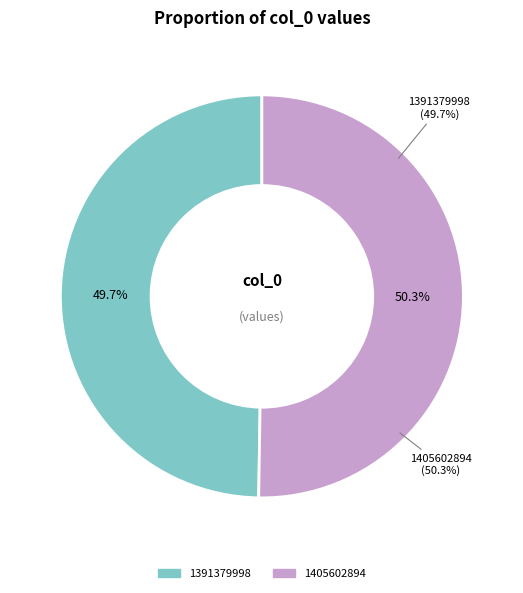

To the nearest percent, what percentage of the pie is 1405602894?

50%